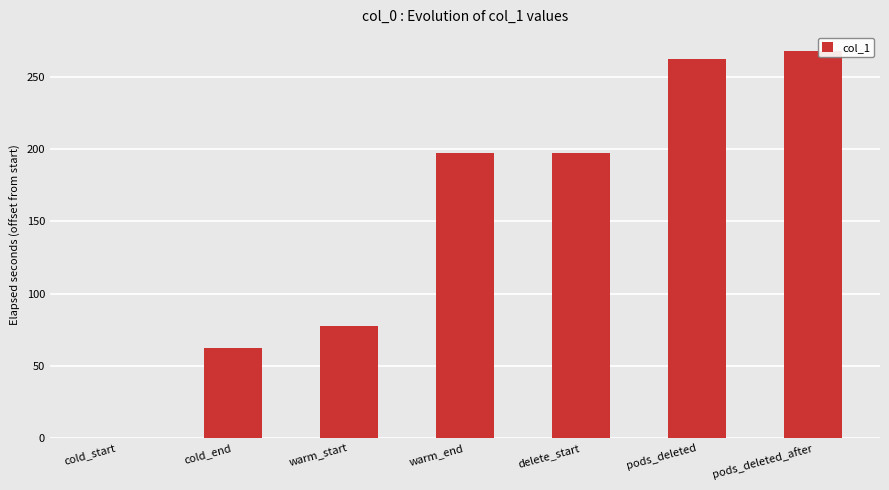

What is the change in value from cold_end to delete_start?

+135.0